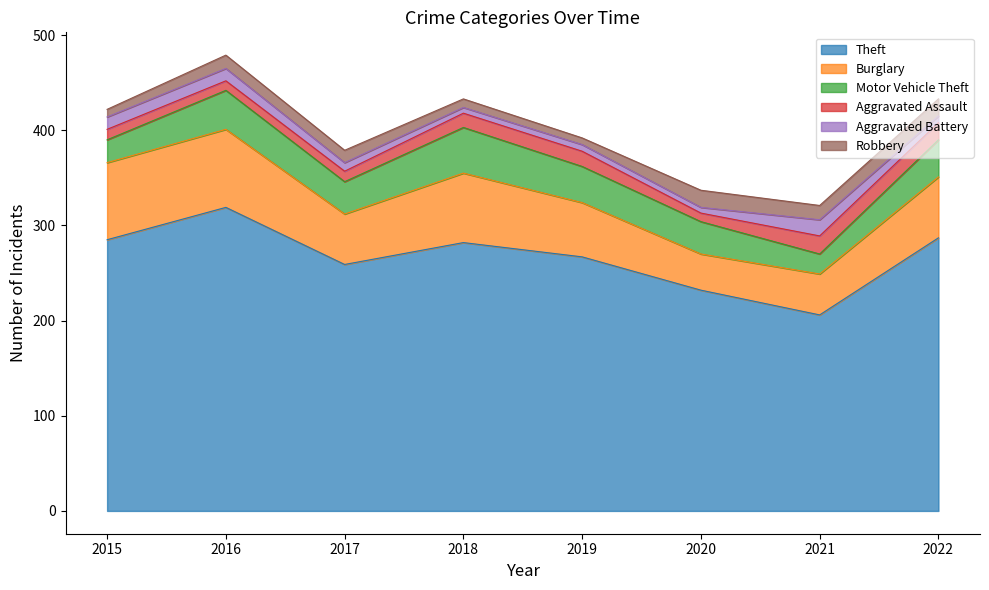

How many interior local valleys does the Motor Vehicle Theft series have?

2